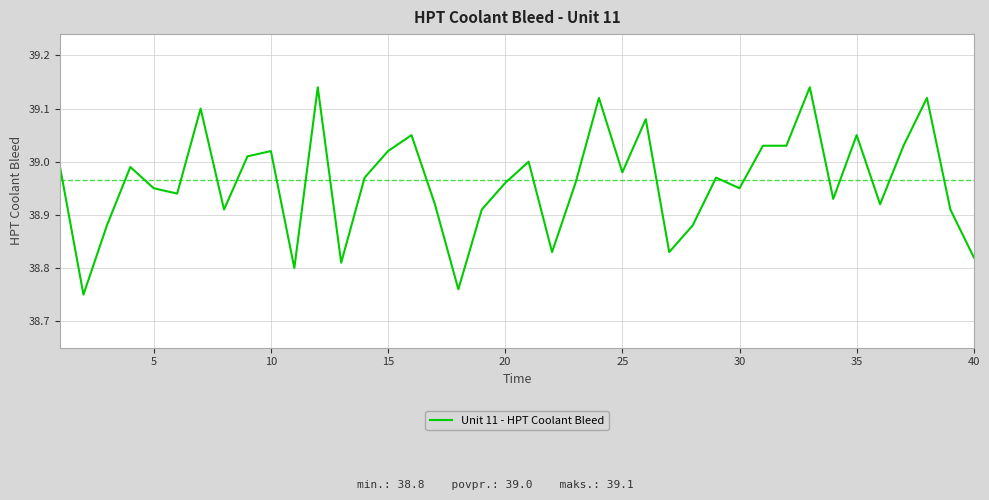

How many distinct data groups are displayed?

1